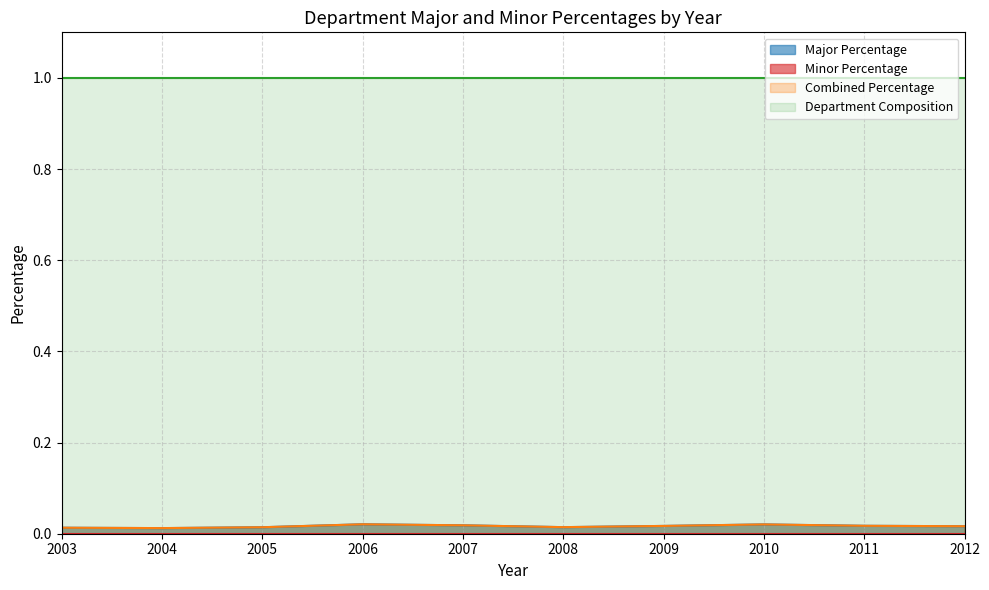

Is the value of Major Percentage at 2005 greater than the value of Combined Percentage at 2010?

No